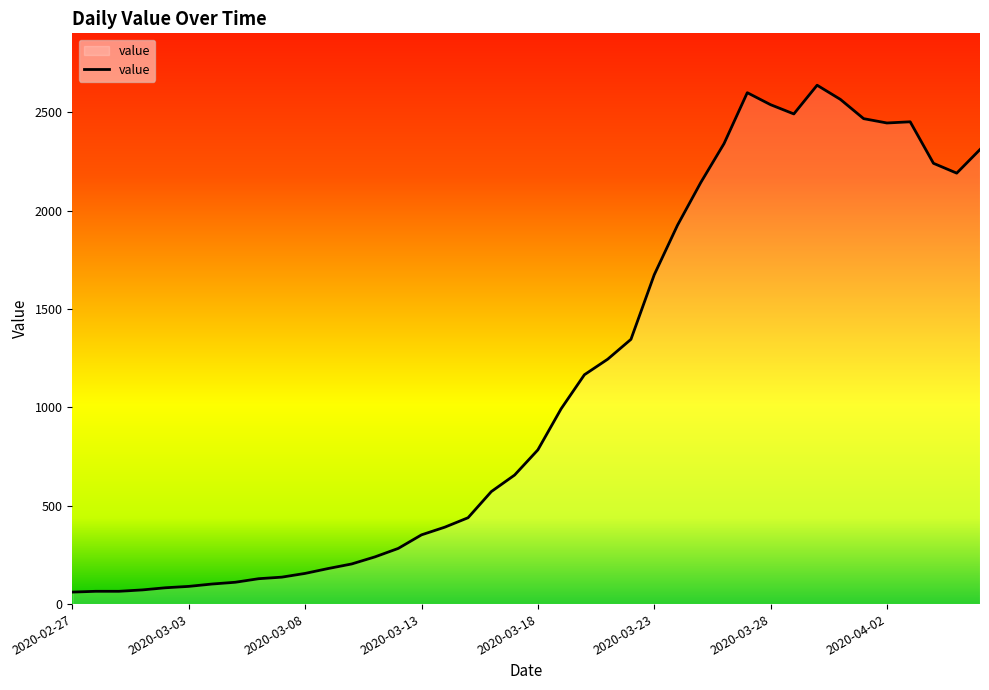

What is the minimum value shown in the chart?

61